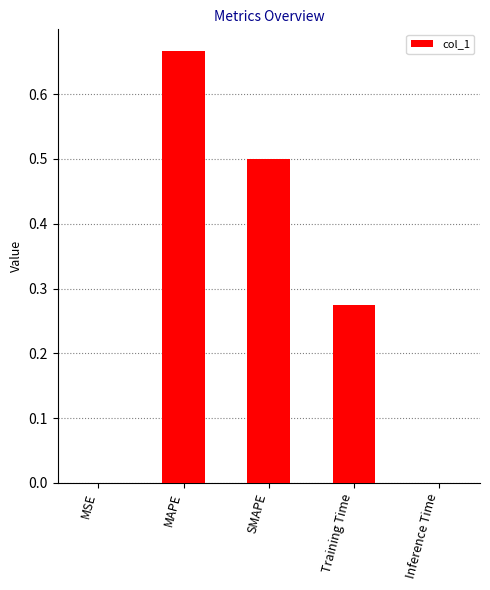

Which category has the highest value across all series?

MAPE